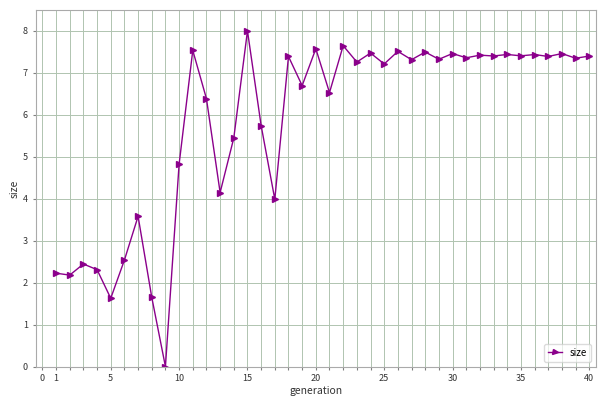

What is the greatest value displayed?

8.0